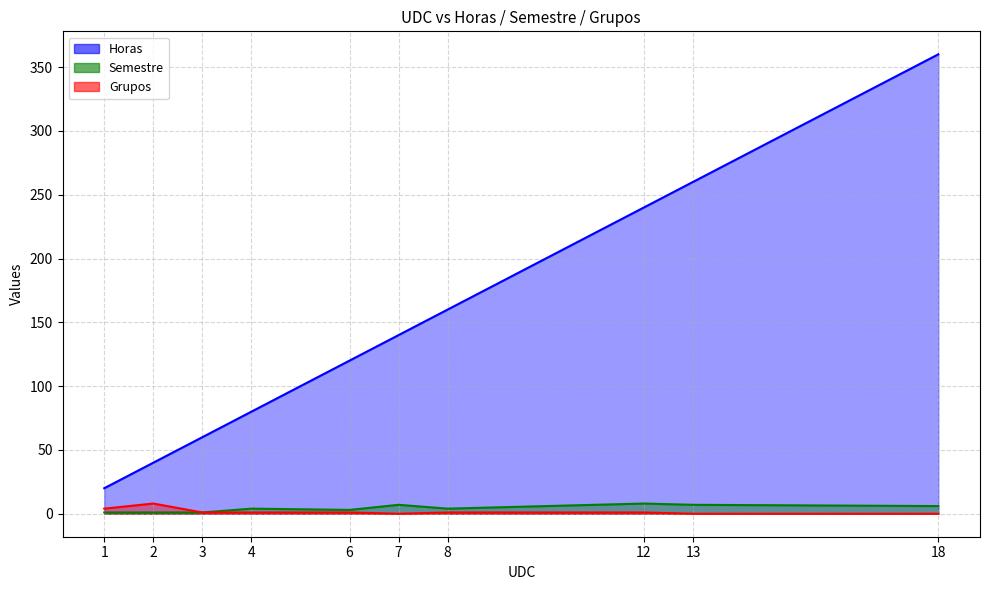

True or false: Semestre and Horas cross at least once.

False